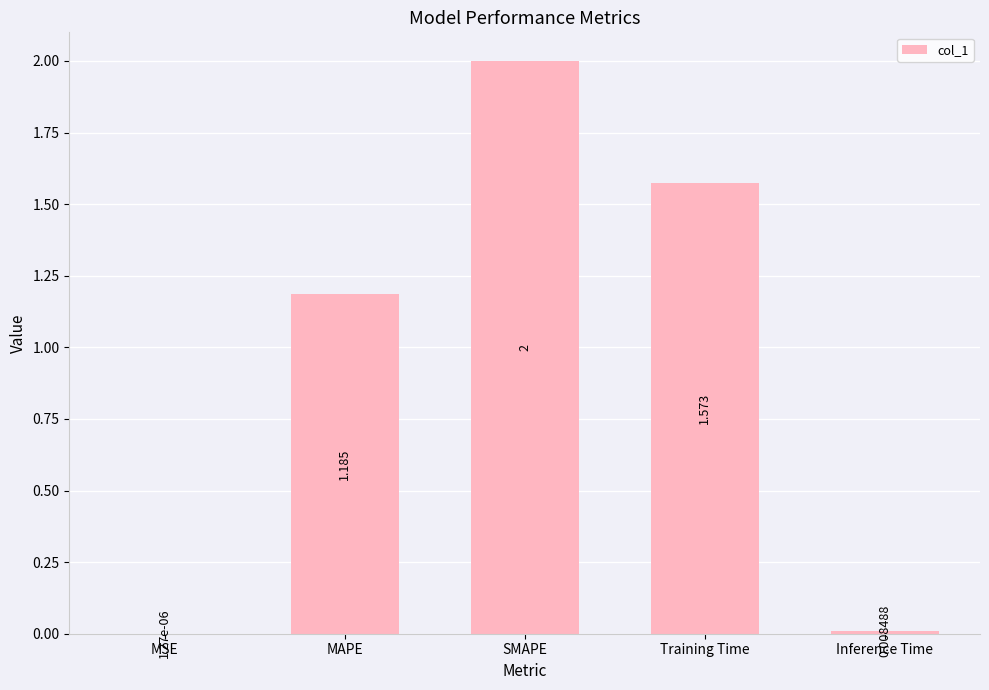

Which has a higher value, MSE or SMAPE?

SMAPE